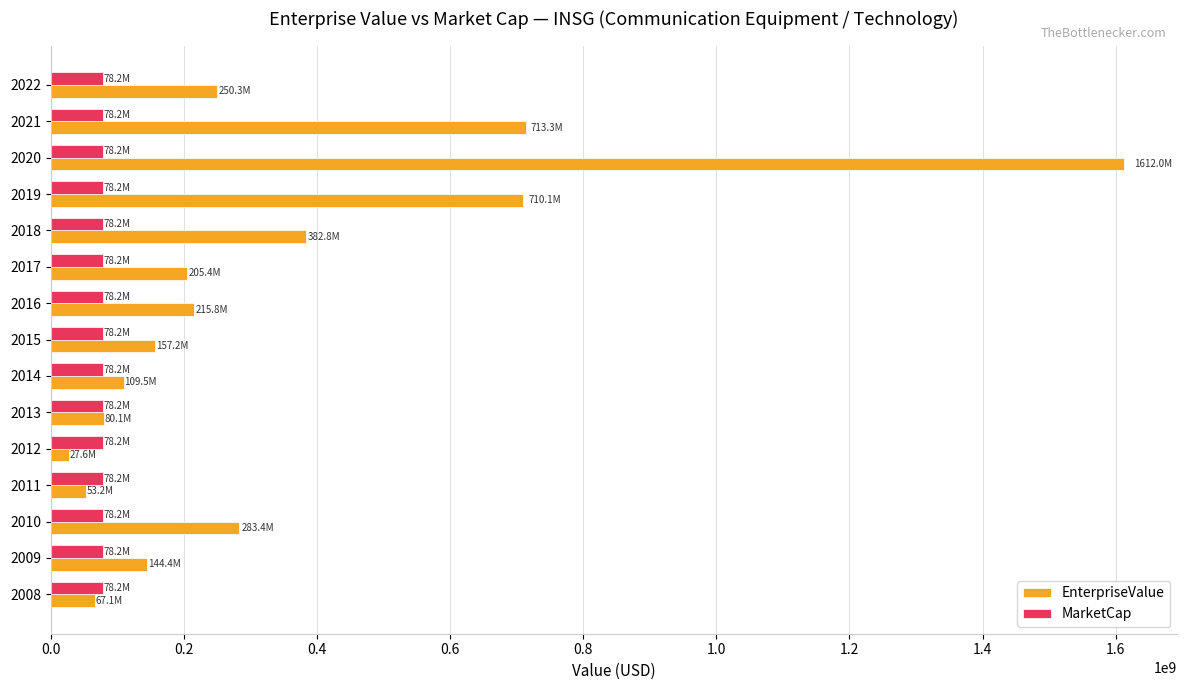

What is the difference between the maximum and minimum values in the EnterpriseValue series?

1584328472.1